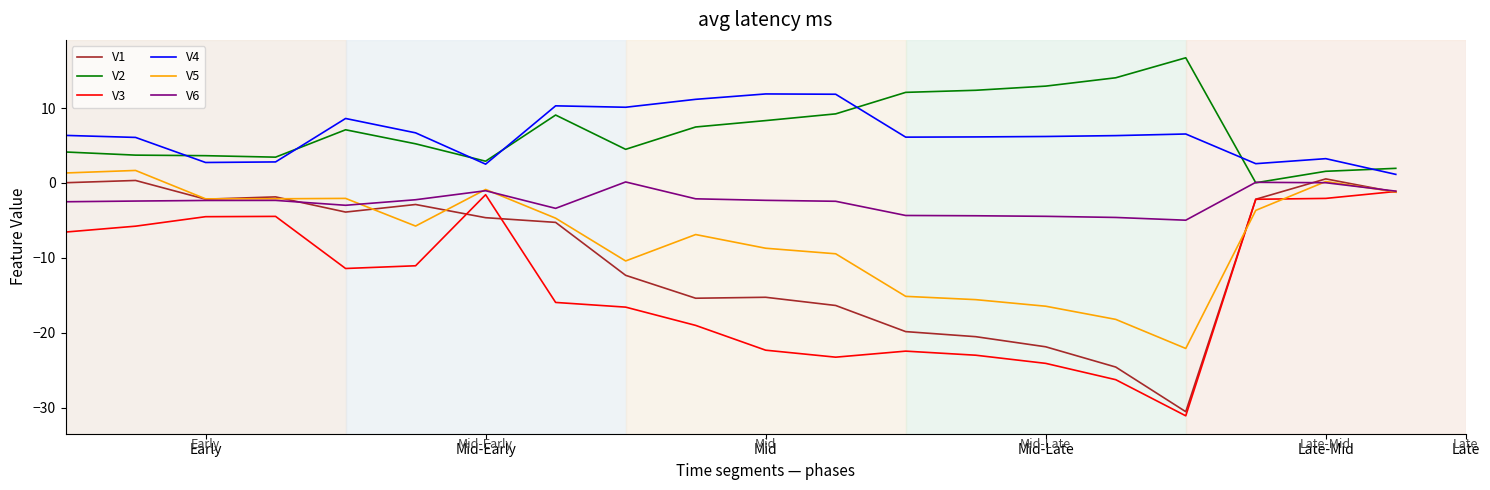

What is the smallest value displayed?

-31.1